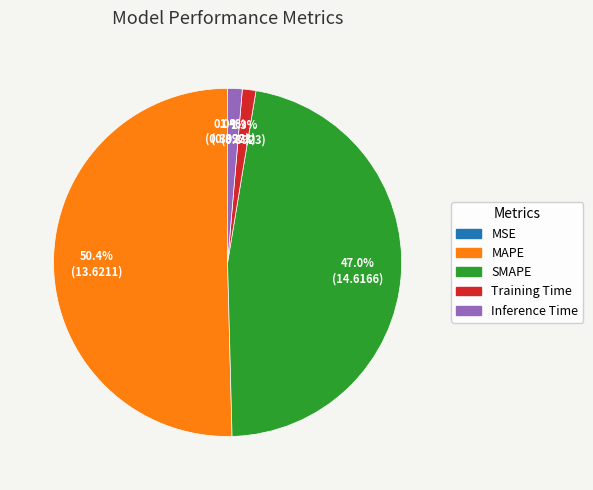

Which category accounts for the majority?

MAPE